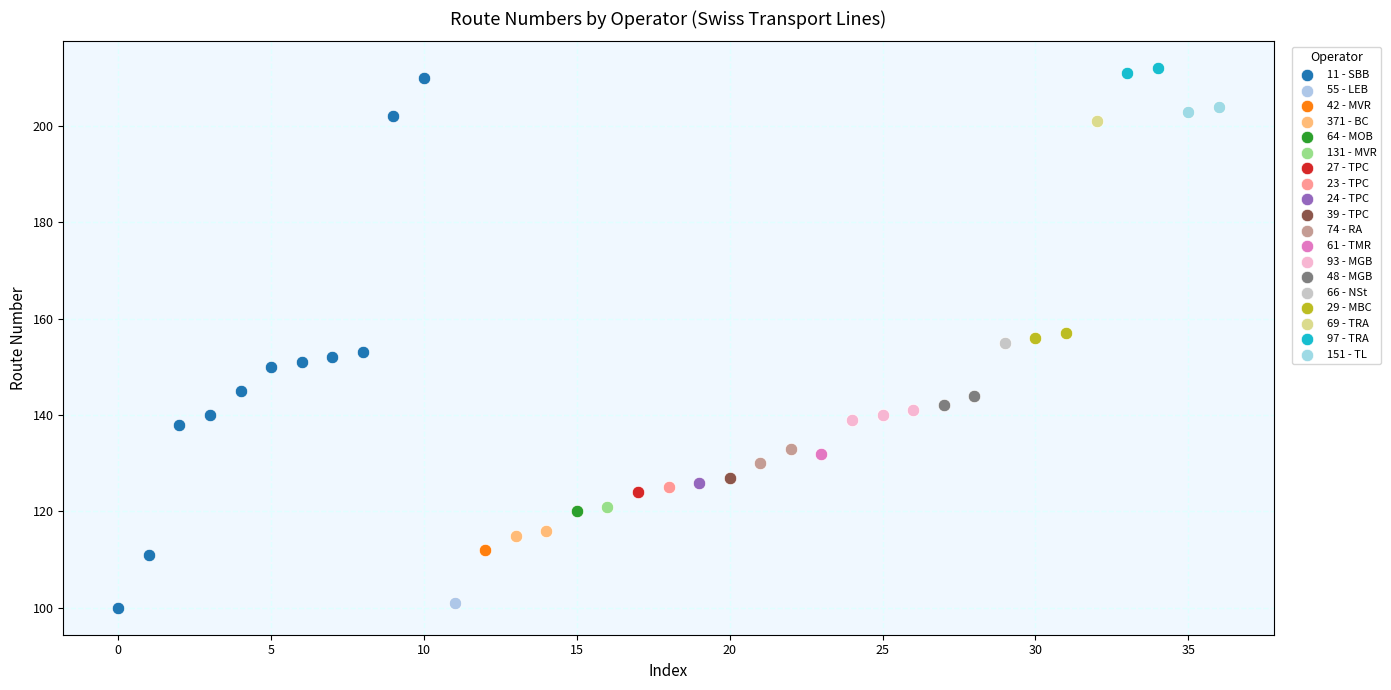

What are all the series names shown in the legend?

11 - SBB, 55 - LEB, 42 - MVR, 371 - BC, 64 - MOB, 131 - MVR, 27 - TPC, 23 - TPC, 24 - TPC, 39 - TPC, 74 - RA, 61 - TMR, 93 - MGB, 48 - MGB, 66 - NSt, 29 - MBC, 69 - TRA, 97 - TRA, 151 - TL